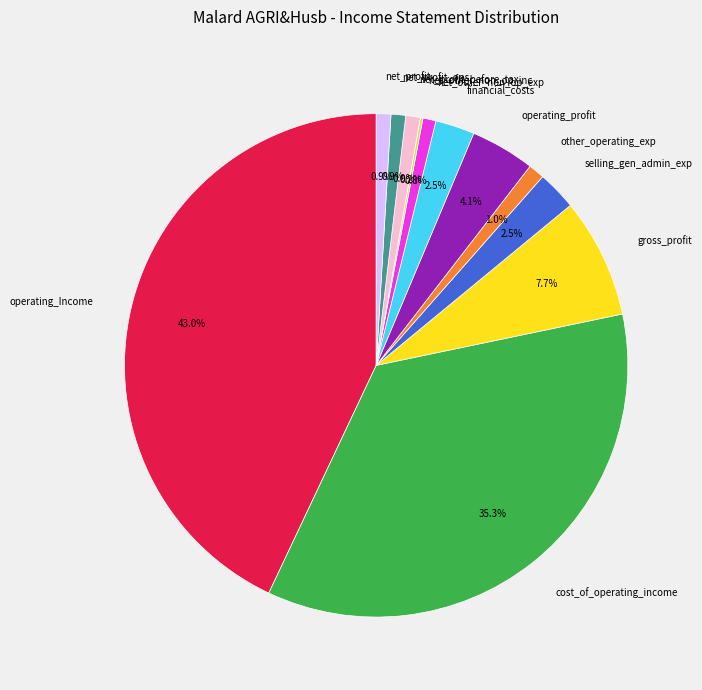

Which slice is the largest?

operating_Income